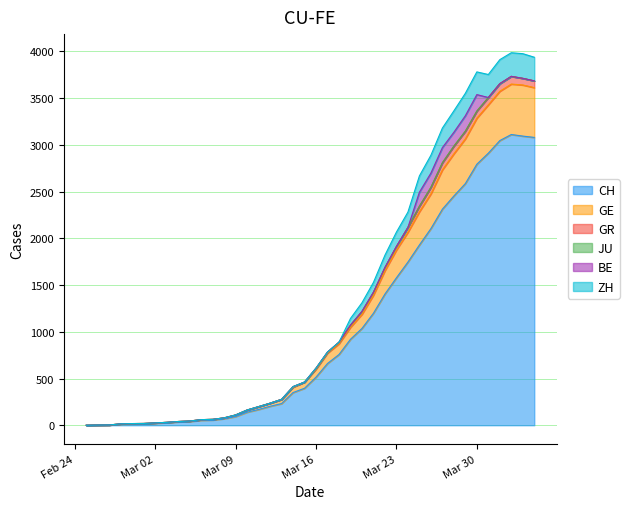

What is the difference between the second highest and second lowest values in the CH series?

3093